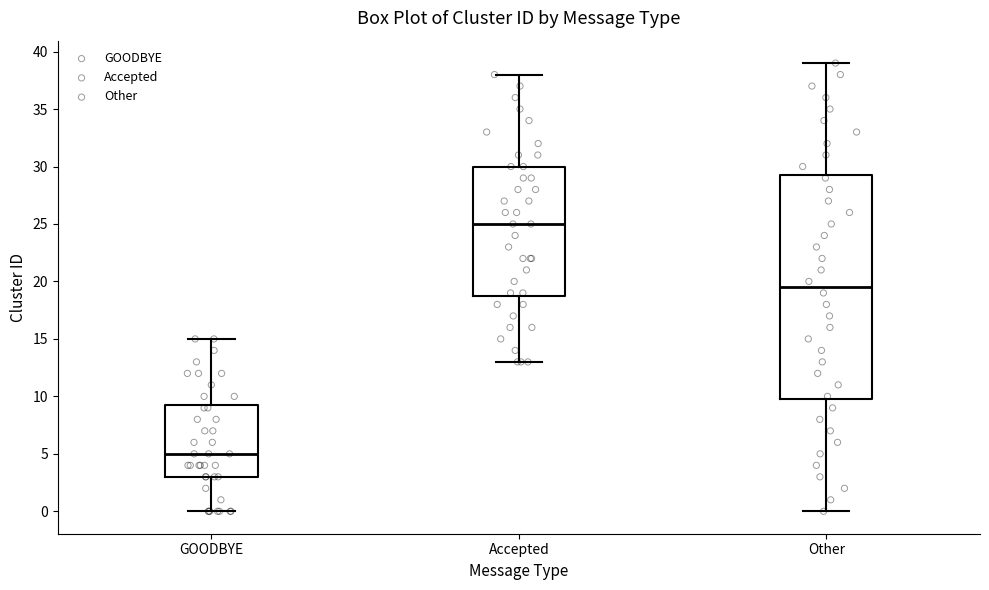

Which box's median line is the lowest?

GOODBYE